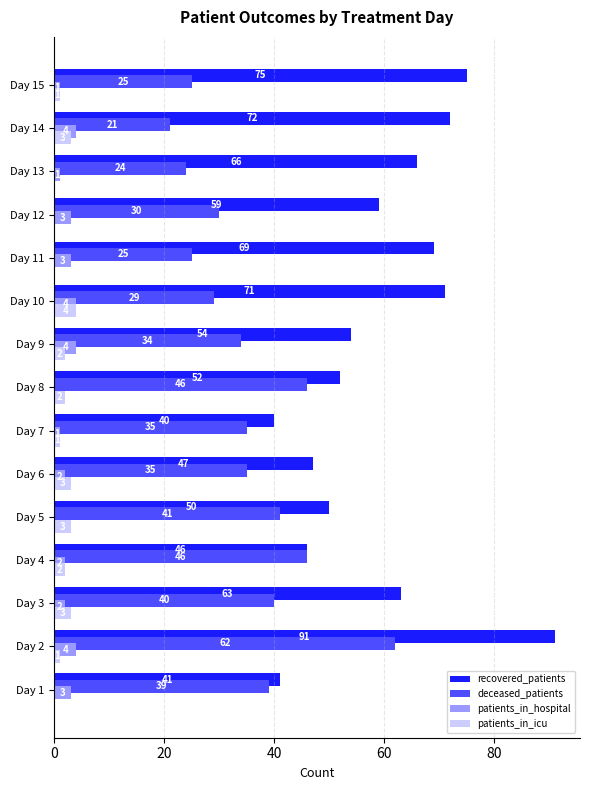

What is the sum of all patients_in_hospital values?

34